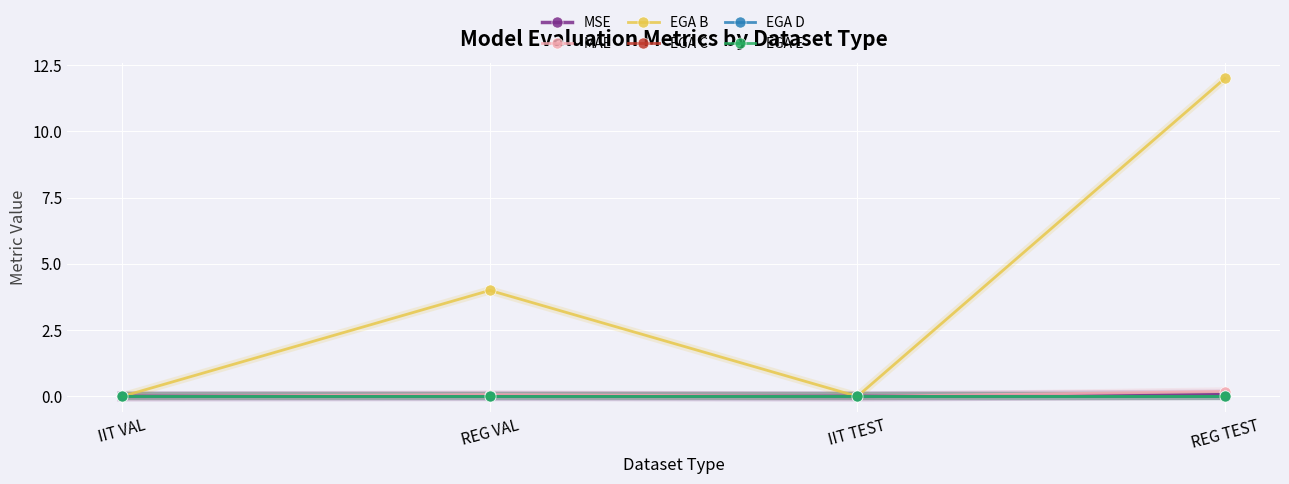

Does the chart have visible grid lines?

Yes